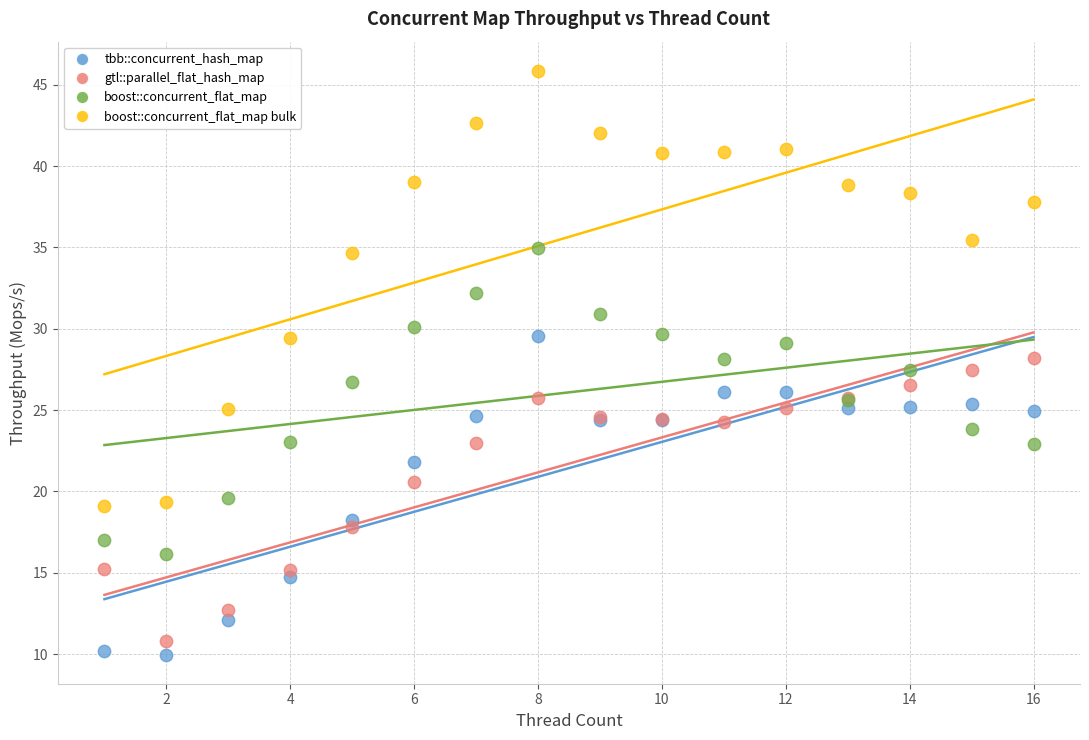

Which series has the widest spread of Y values?

boost::concurrent_flat_map bulk